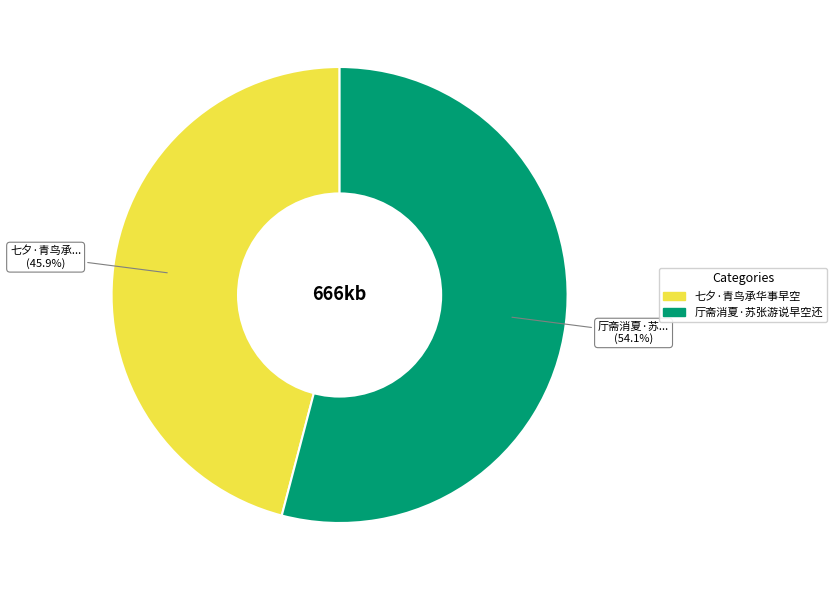

What is the total percentage of 七夕·青鸟承华事早空 and 厅斋消夏·苏张游说早空还?

100.0%